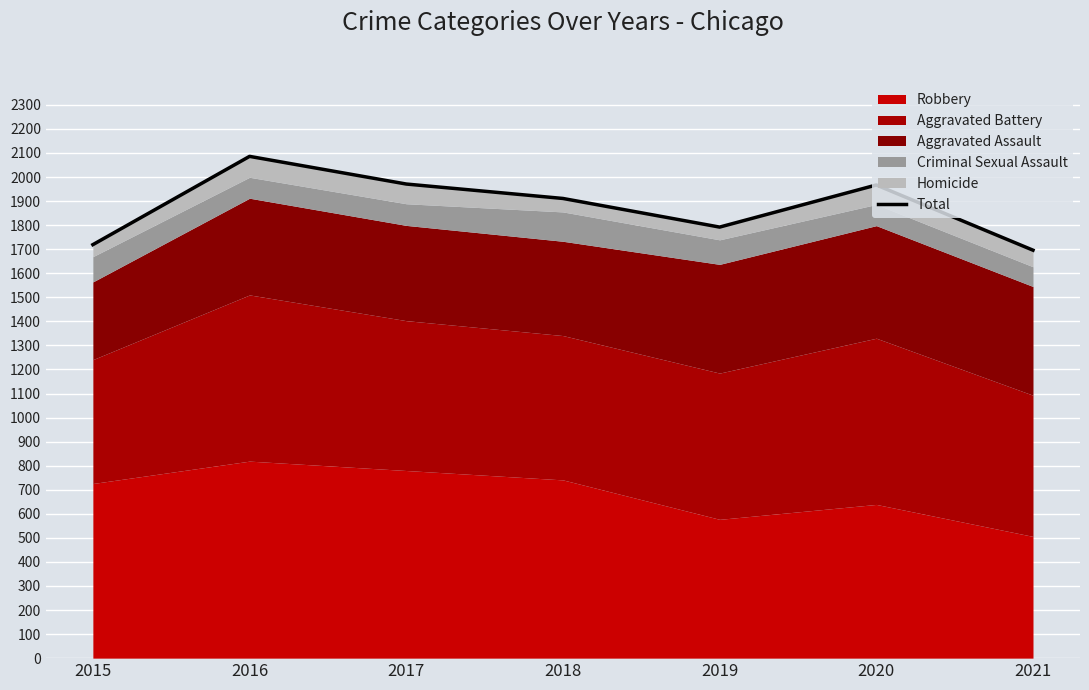

What is the maximum value shown in the chart?

2086